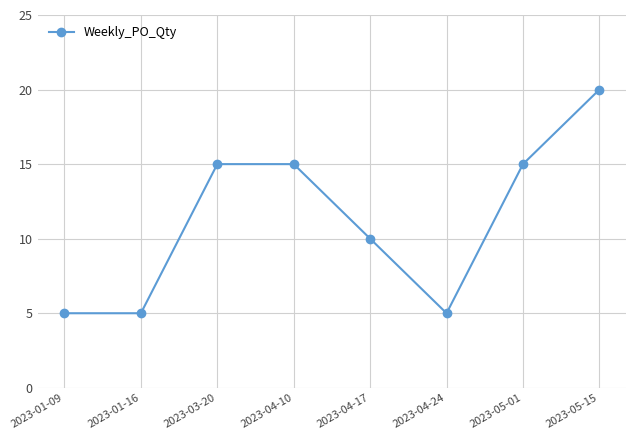

Which has a higher value, 2023-04-17 or 2023-01-09?

2023-04-17